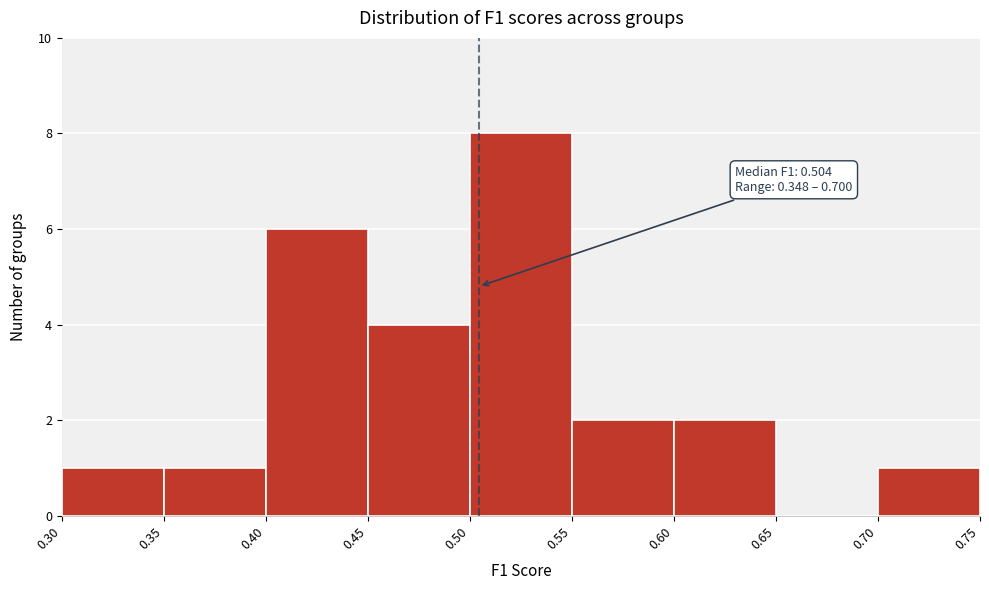

Over which range of the x-axis is the bar tallest?

0.50 to 0.55